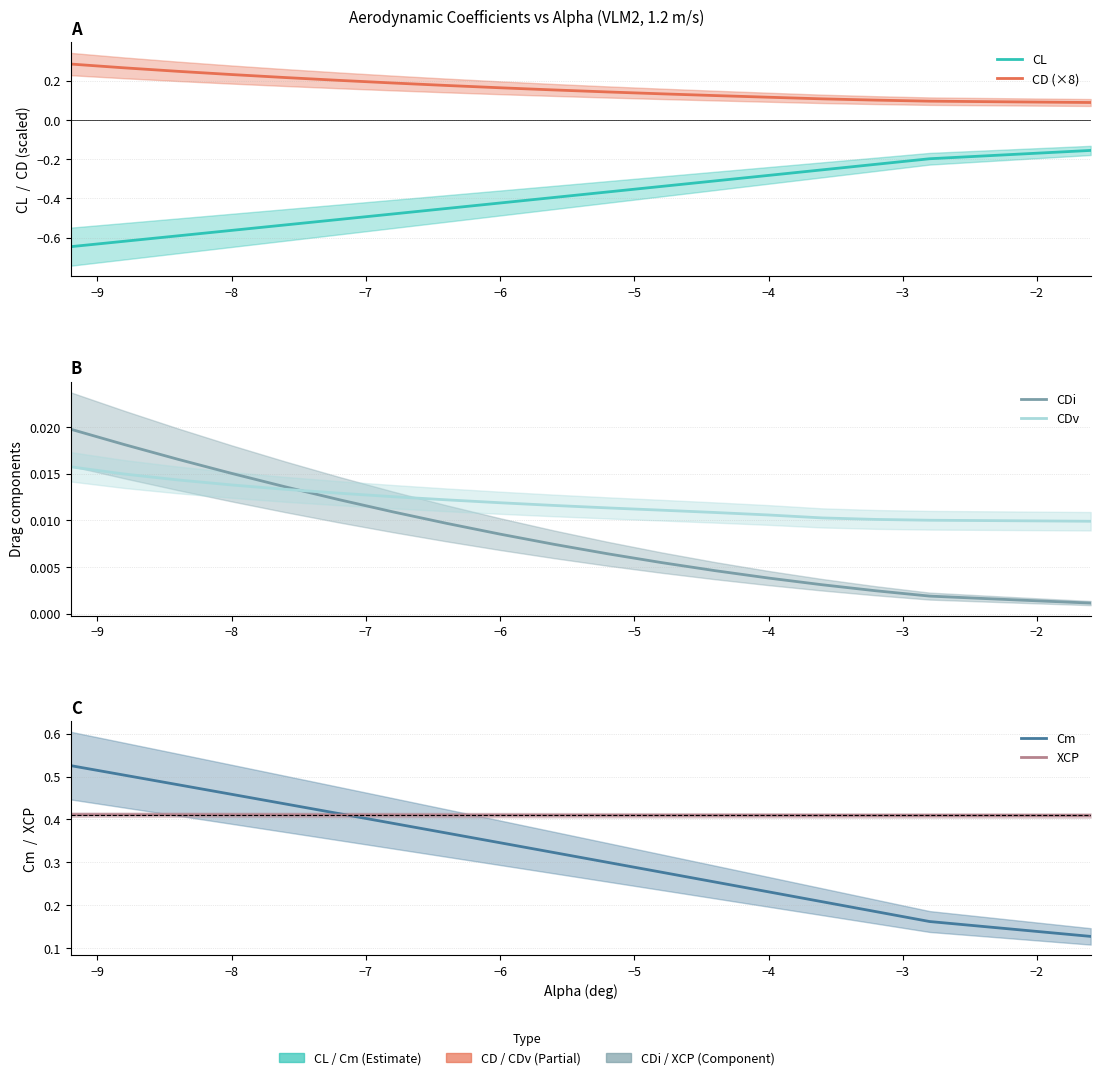

True or false: Cm has a value of 0.1 at 11.

False